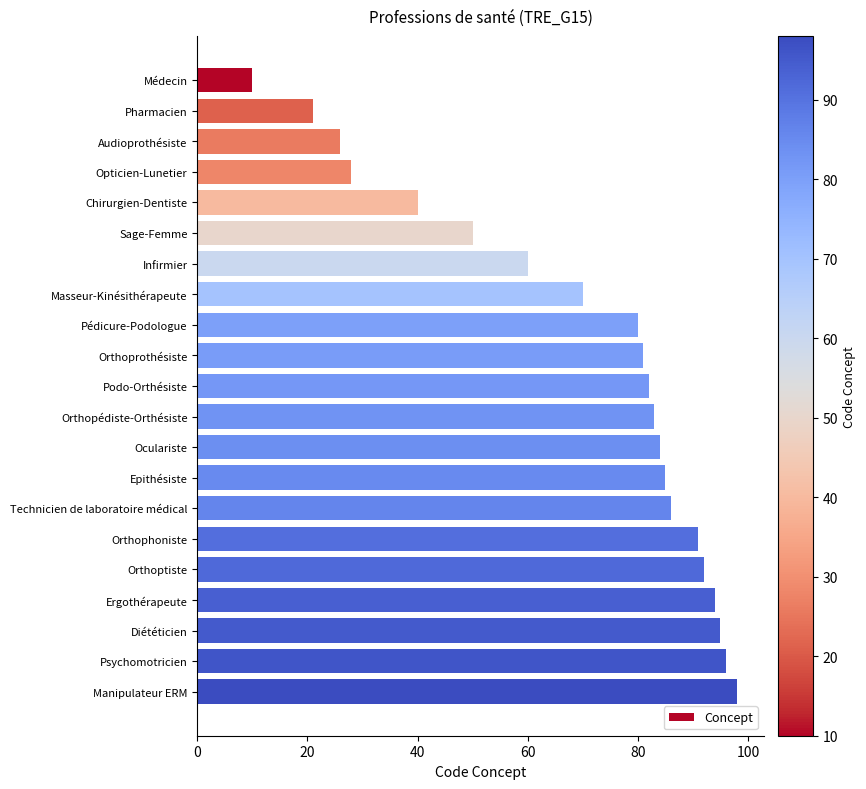

What is the minimum value shown in the chart?

10